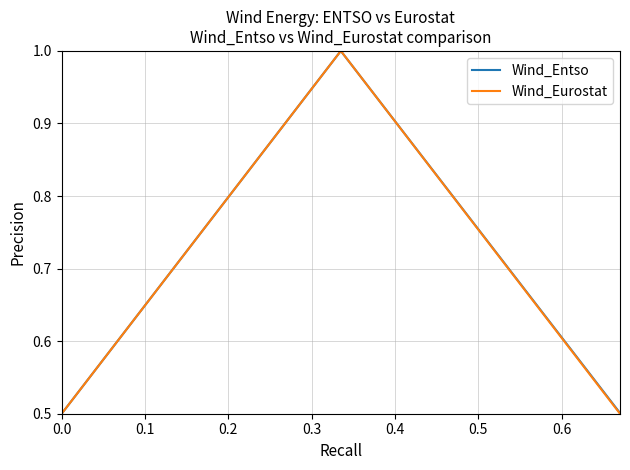

What is the maximum value shown in the chart?

1.0